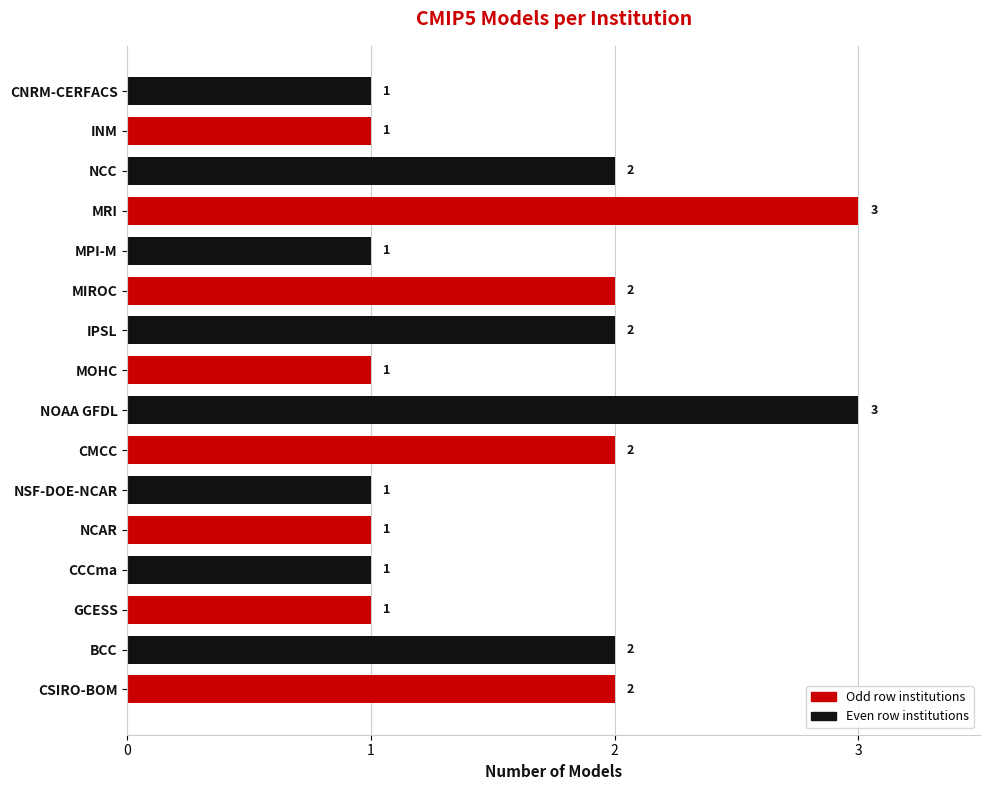

What is the sum of all values?

26